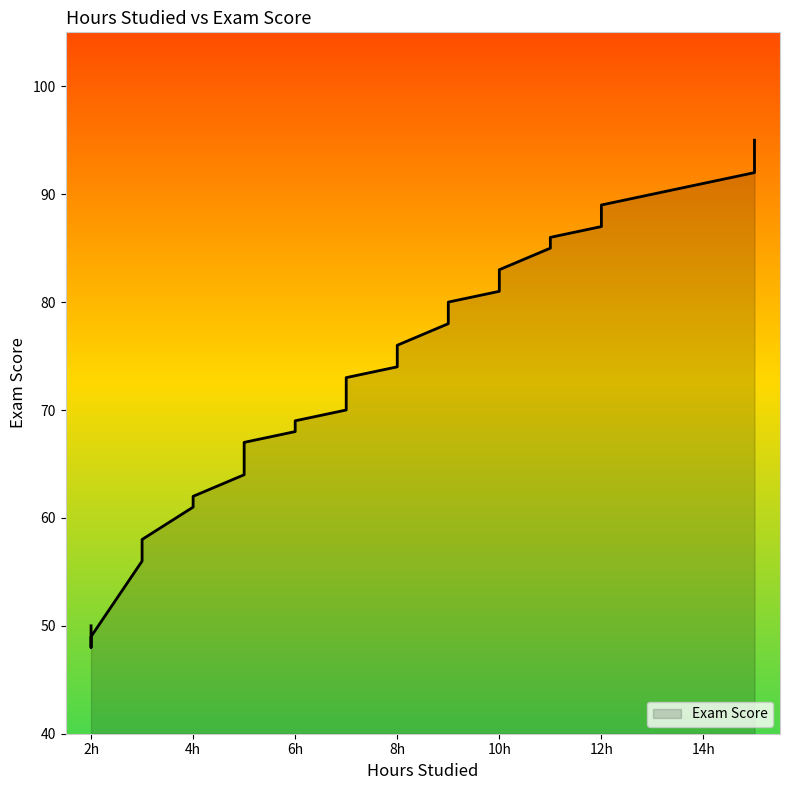

How many lines are shown in the chart?

1